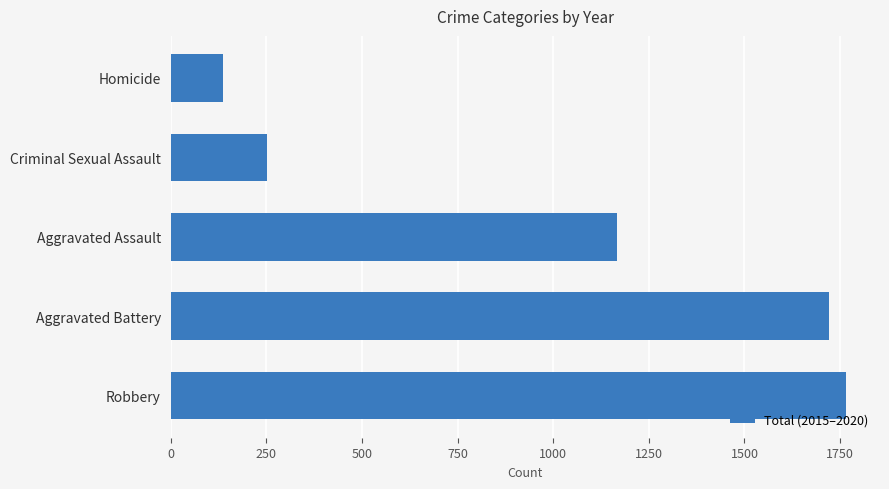

How many data points are less than 1166?

2